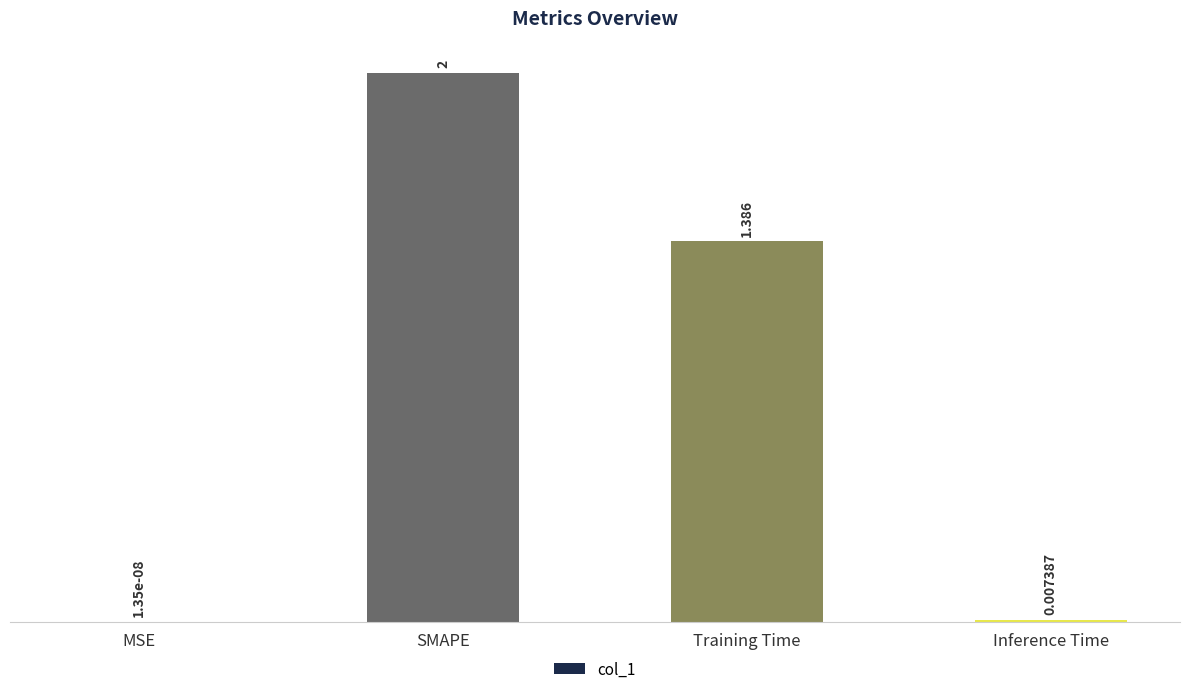

What is the sum of all values?

3.4